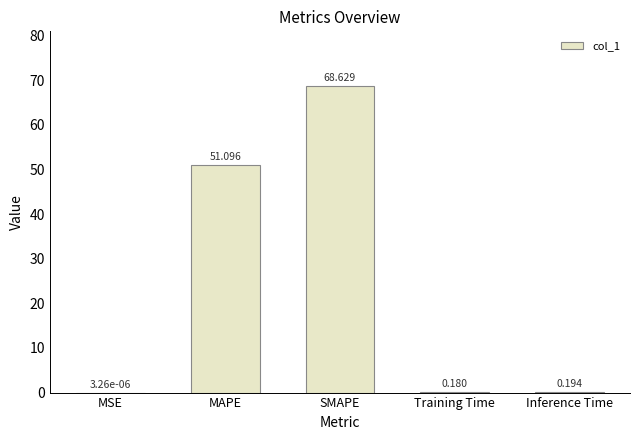

True or false: the data shows 51.1 at MAPE.

True